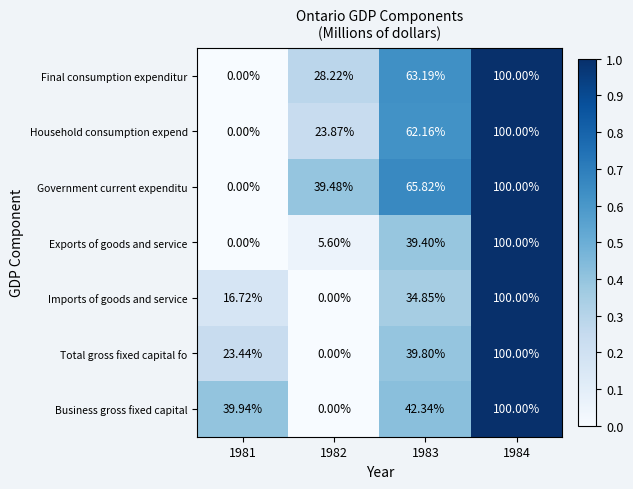

Which series changed the most between 1983 and 1984?

Imports of goods and service